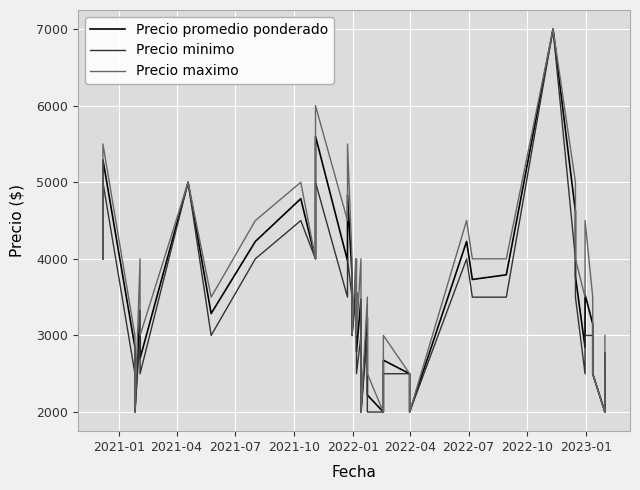

What is the lowest value of the Precio maximo series?

2000